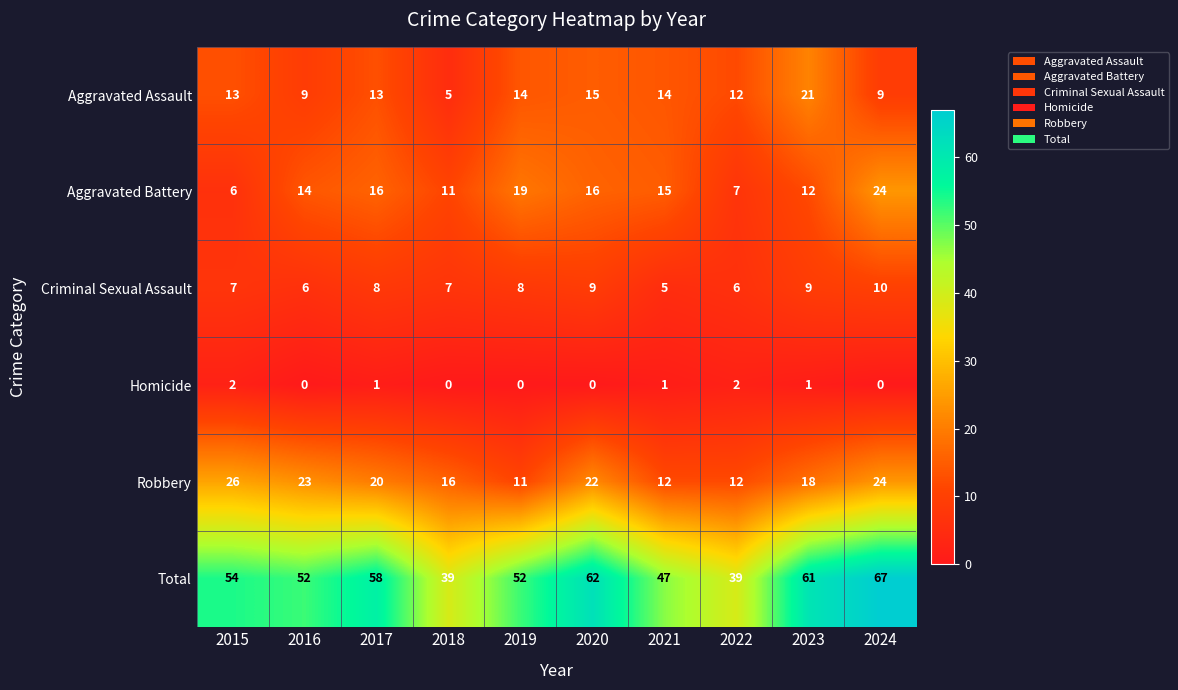

Between 2022 and 2023, which series saw the biggest shift?

Total